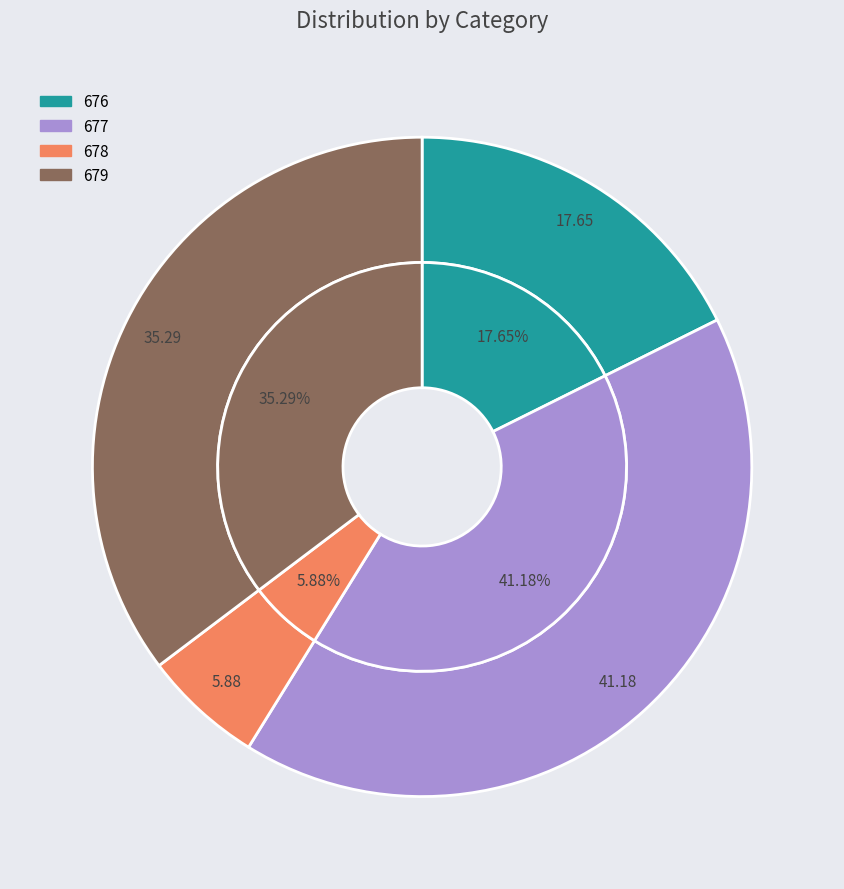

Which slice is the smallest?

678